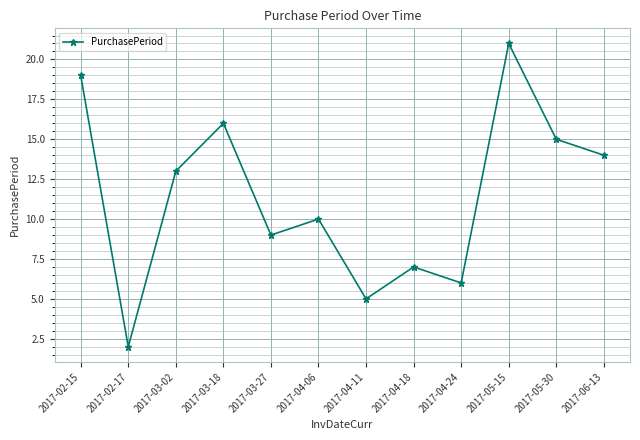

Between 2017-03-27 and 2017-04-24, which is larger?

2017-03-27